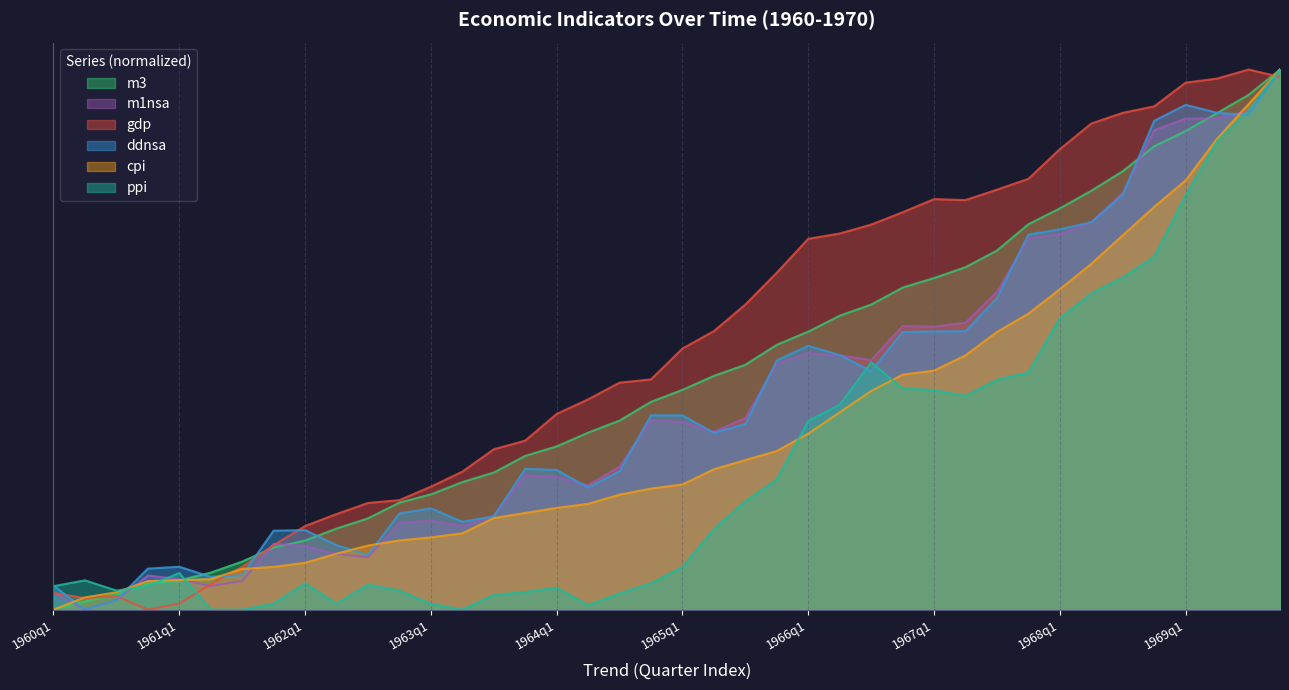

Which series has the largest range (max minus min)?

m3